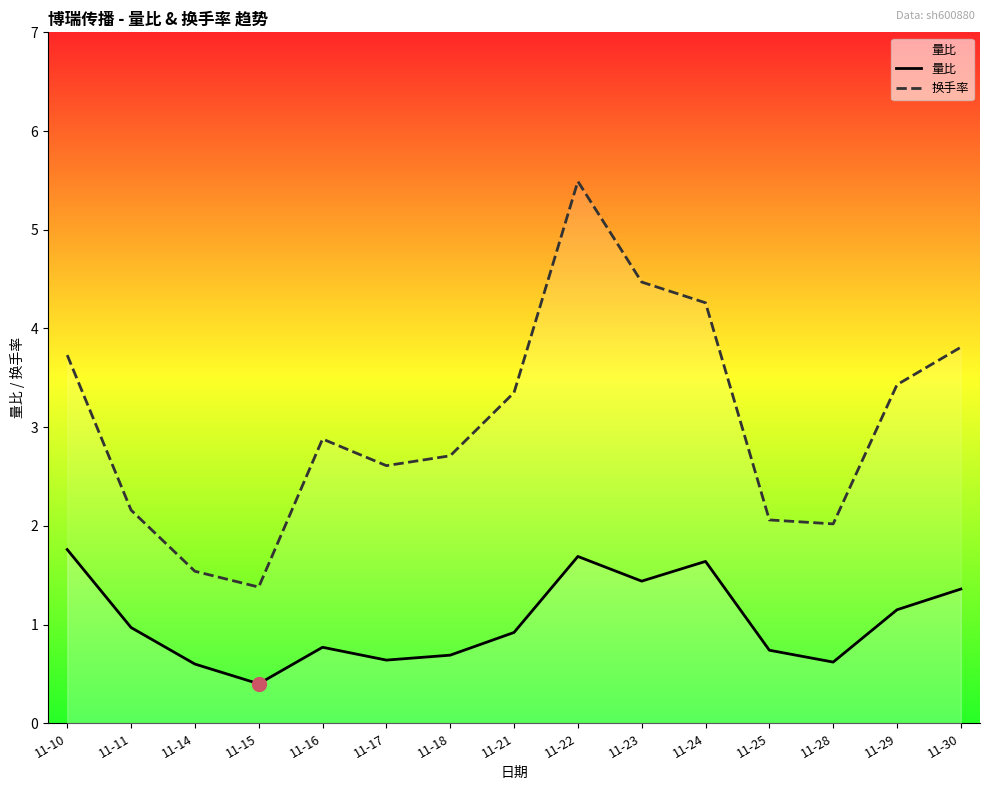

Where is 量比 nearest to the value 1?

11-11